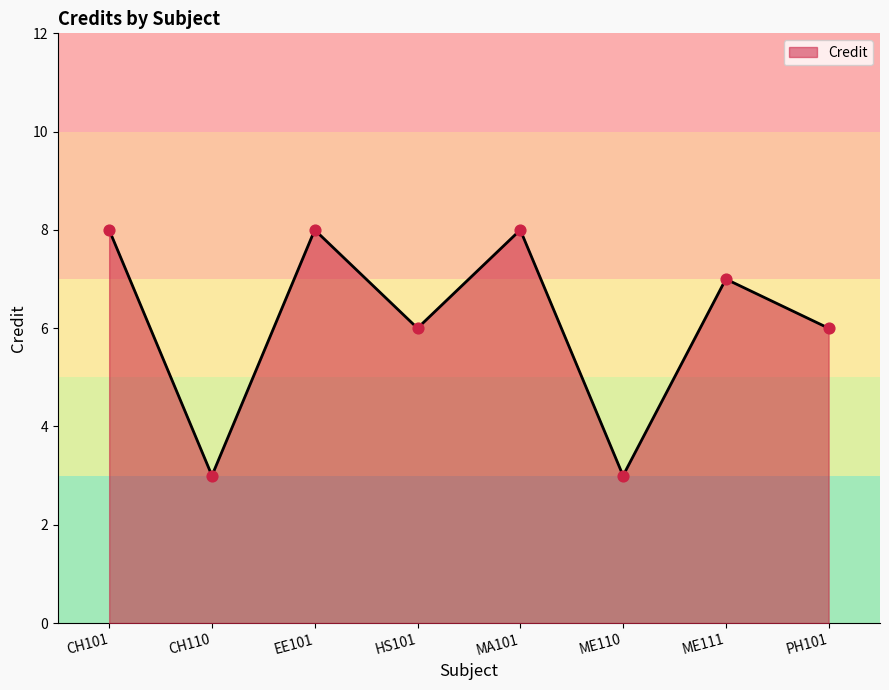

What is the change in value from MA101 to ME110?

-5